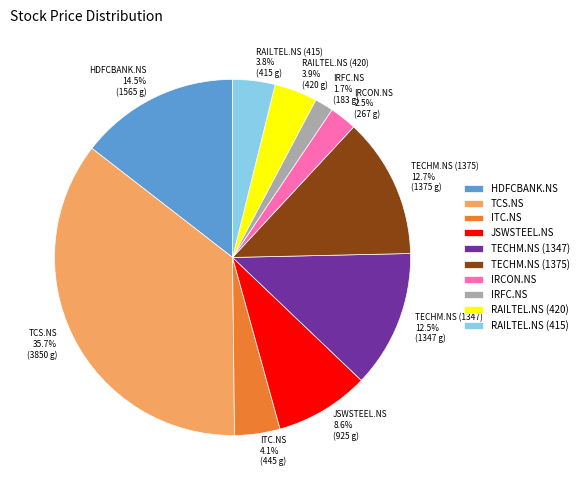

To the nearest percent, what is the average slice percentage?

10%